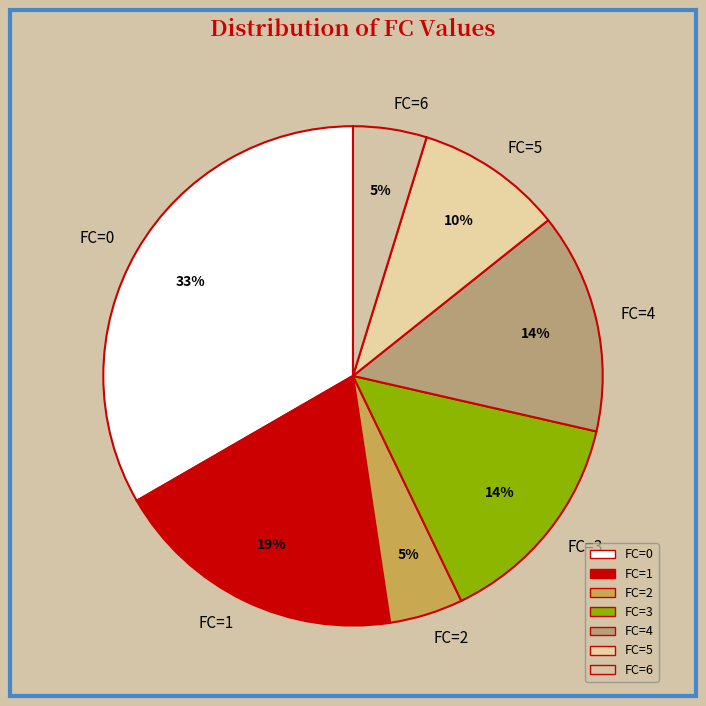

Which slice is the largest?

FC=0